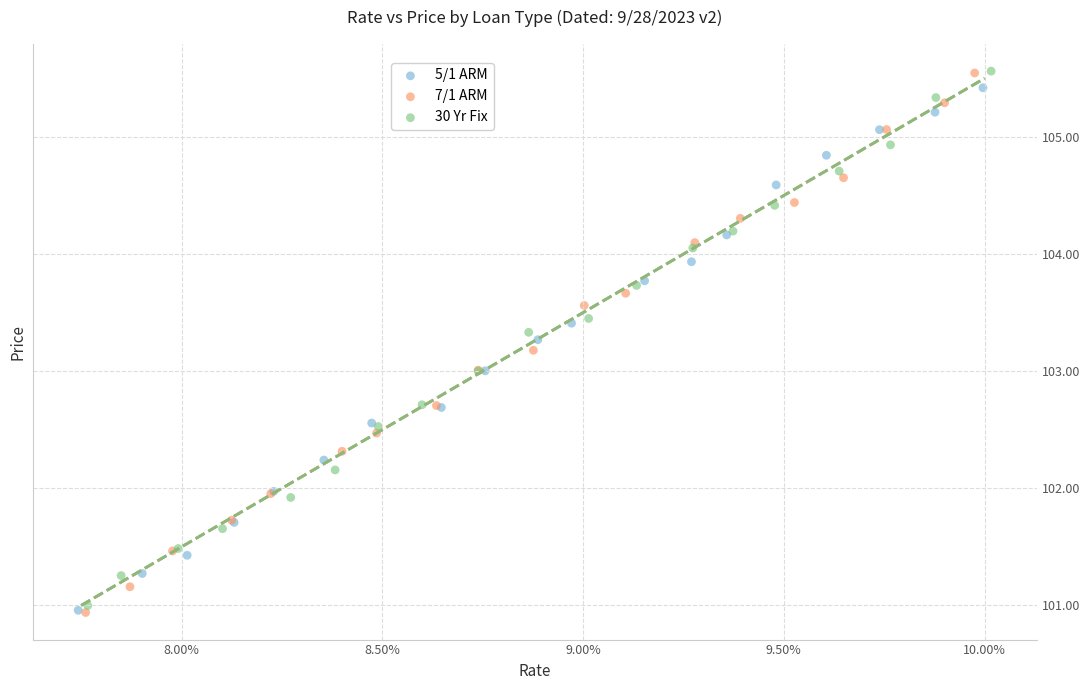

Which series has the widest spread of Y values?

7/1 ARM